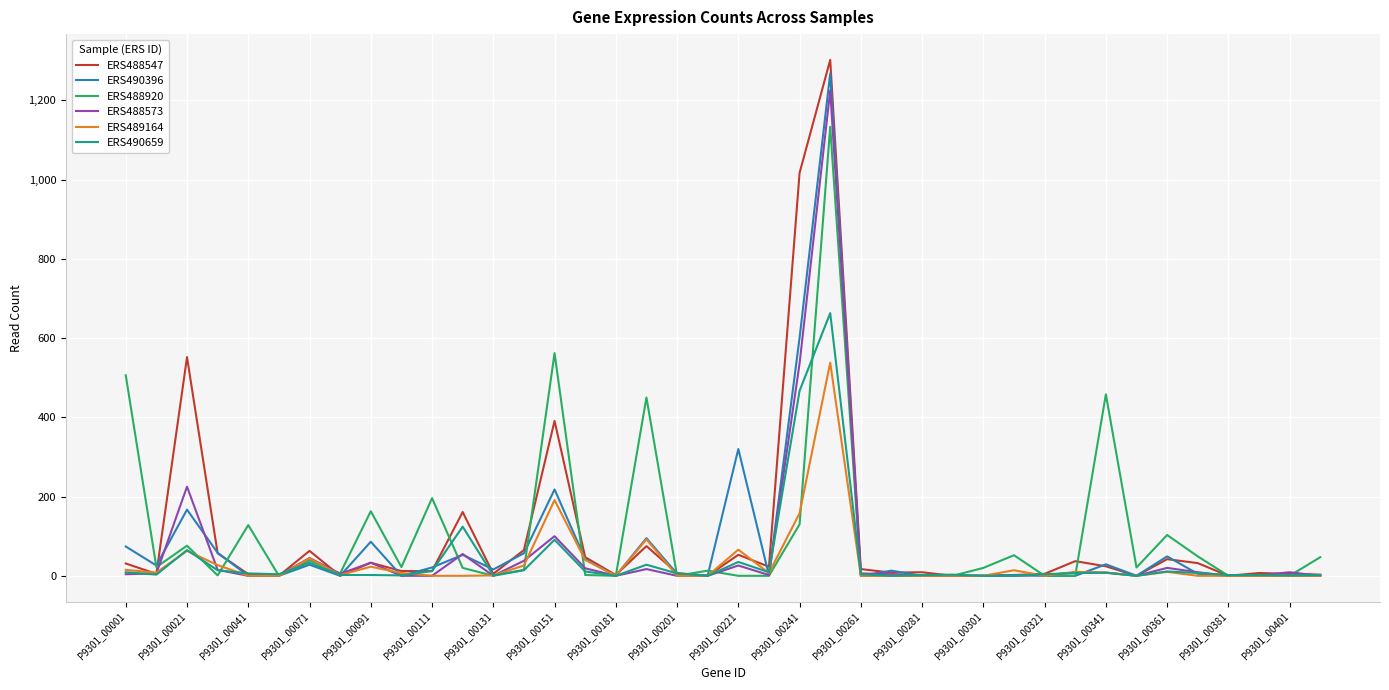

In ERS488573, how many points are lower than both neighbors (excluding endpoints)?

7